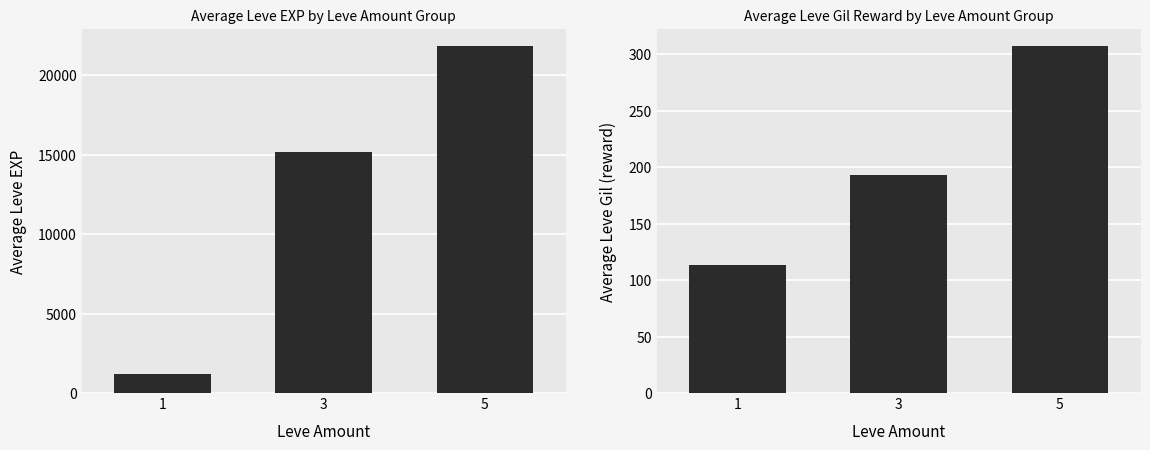

What is the spread (max minus min) of values at 5?

21514.5